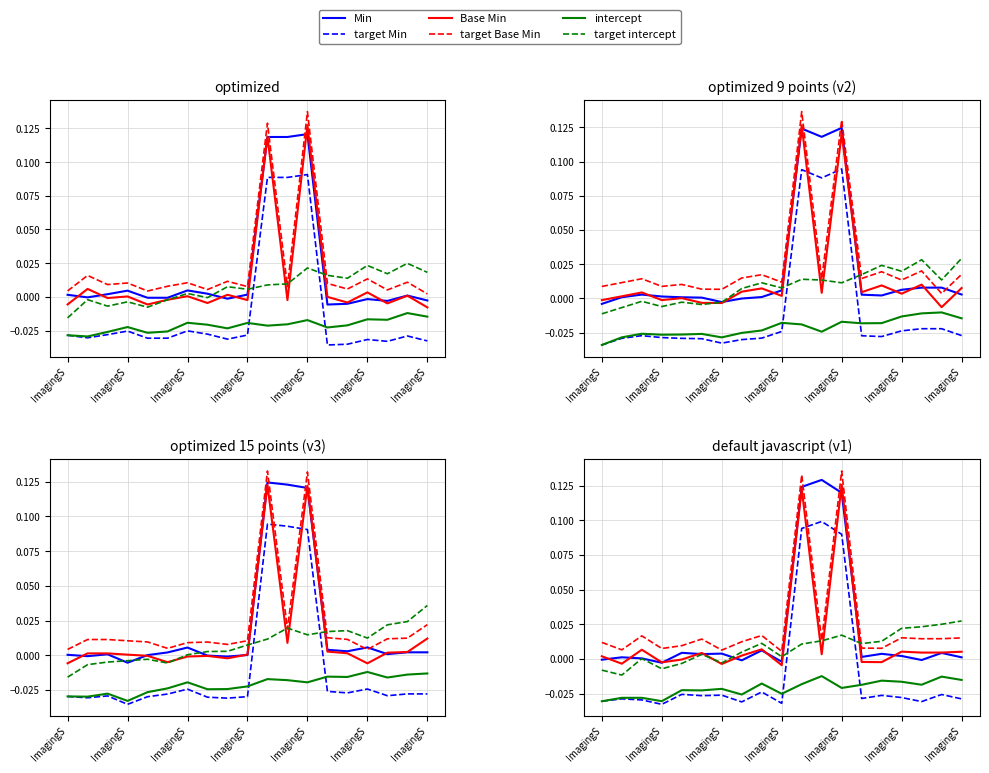

Reading left to right, list all the values displayed in this chart.

Min: -0.0	0.0	0.0	-0.0	0.0	0.0	0.0	-0.0	0.0	-0.0	0.1	0.1	0.1	0.0	0.0	0.0	-0.0	0.0	0.0
target Min: -0.0	-0.0	-0.0	-0.0	-0.0	-0.0	-0.0	-0.0	-0.0	-0.0	0.1	0.1	0.1	-0.0	-0.0	-0.0	-0.0	-0.0	-0.0
Base Min: 0.0	-0.0	0.0	-0.0	-0.0	0.0	-0.0	0.0	0.0	-0.0	0.1	0.0	0.1	-0.0	-0.0	0.0	0.0	0.0	0.0
target Base Min: 0.0	0.0	0.0	0.0	0.0	0.0	0.0	0.0	0.0	0.0	0.1	0.0	0.1	0.0	0.0	0.0	0.0	0.0	0.0
intercept: -0.0	-0.0	-0.0	-0.0	-0.0	-0.0	-0.0	-0.0	-0.0	-0.0	-0.0	-0.0	-0.0	-0.0	-0.0	-0.0	-0.0	-0.0	-0.0
target intercept: -0.0	-0.0	0.0	-0.0	-0.0	0.0	-0.0	0.0	0.0	0.0	0.0	0.0	0.0	0.0	0.0	0.0	0.0	0.0	0.0